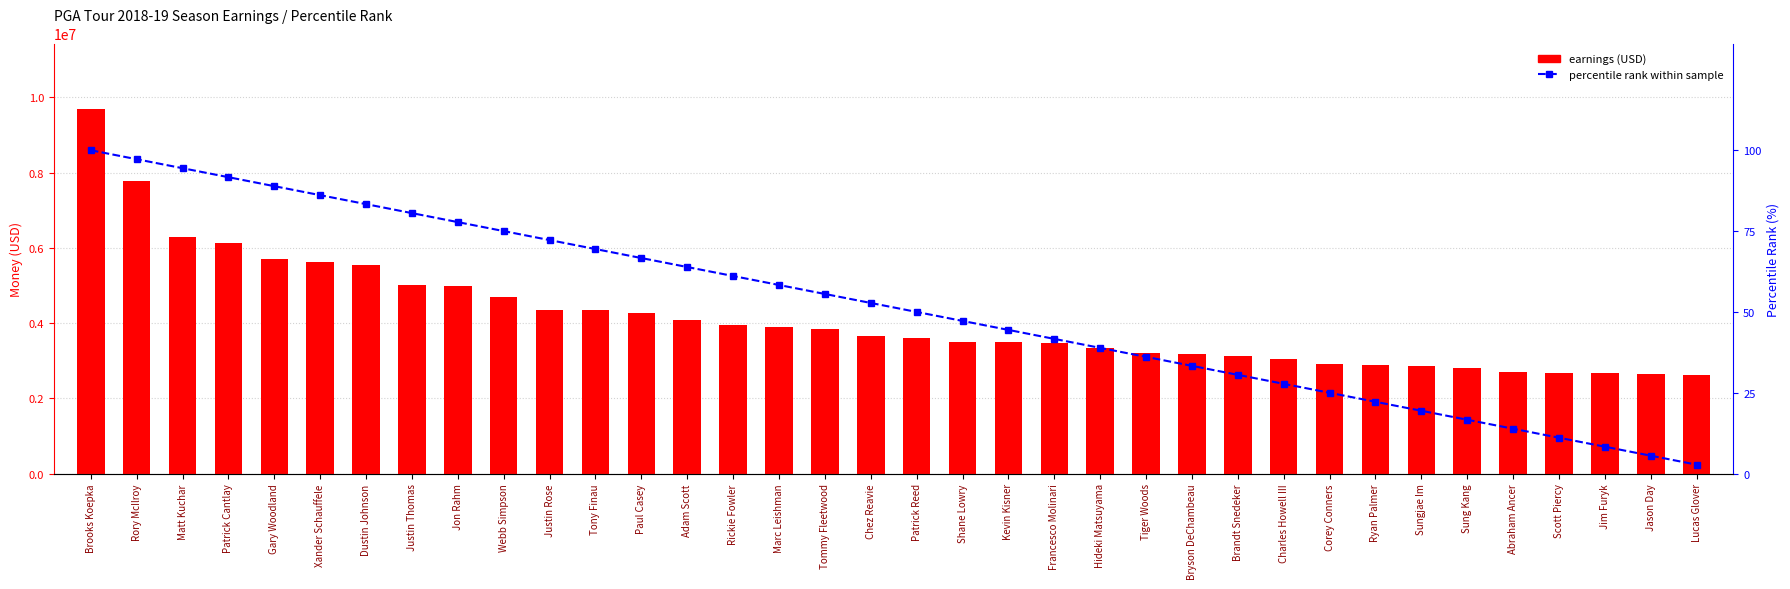

Between Sung Kang and Francesco Molinari, which is larger?

Francesco Molinari